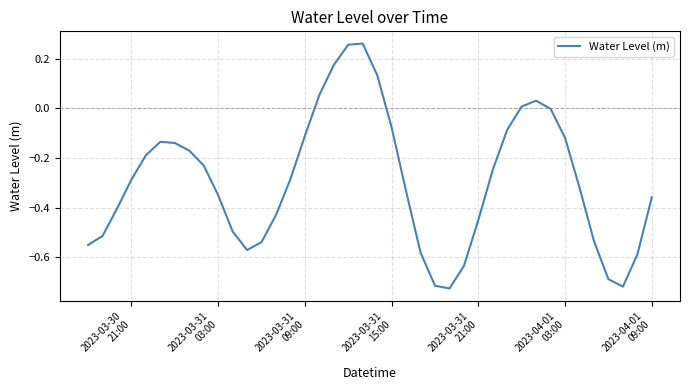

What is the difference between the maximum and minimum values?

1.0